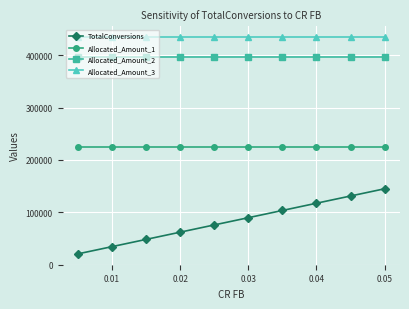

True or false: Allocated_Amount_2 and Allocated_Amount_3 intersect in this chart.

False